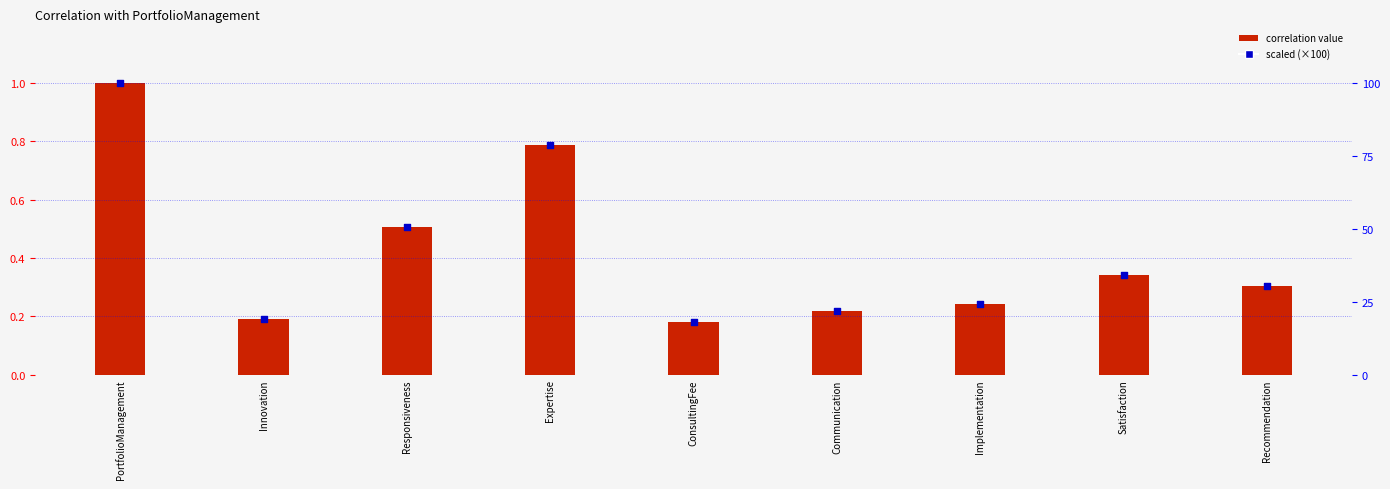

At how many categories does at least one series exceed 99?

1